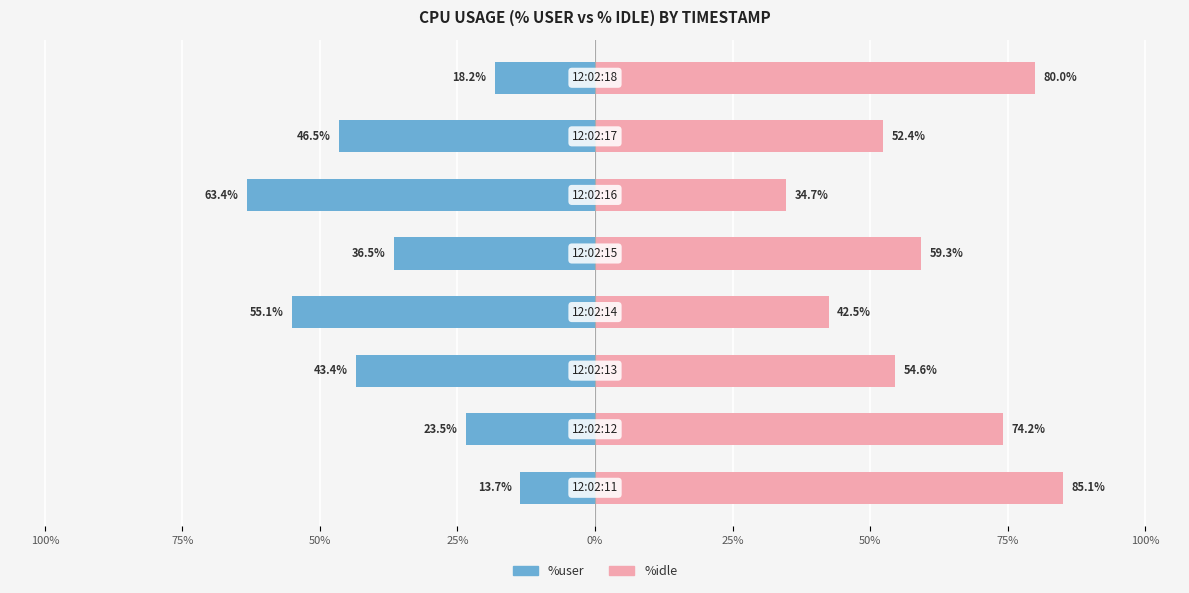

Which series has the widest spread of values?

%idle